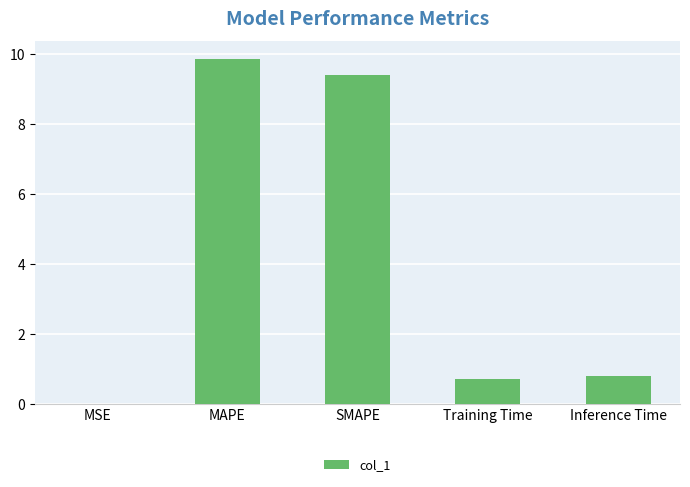

How many categories are shown in the chart?

5